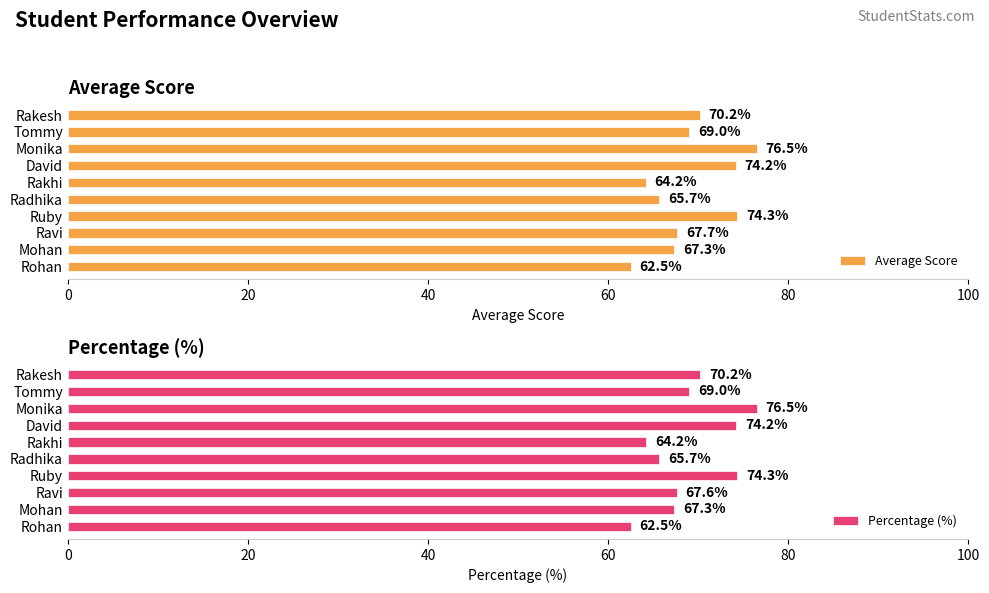

At which label is Percentage (%) closest to 69?

Tommy